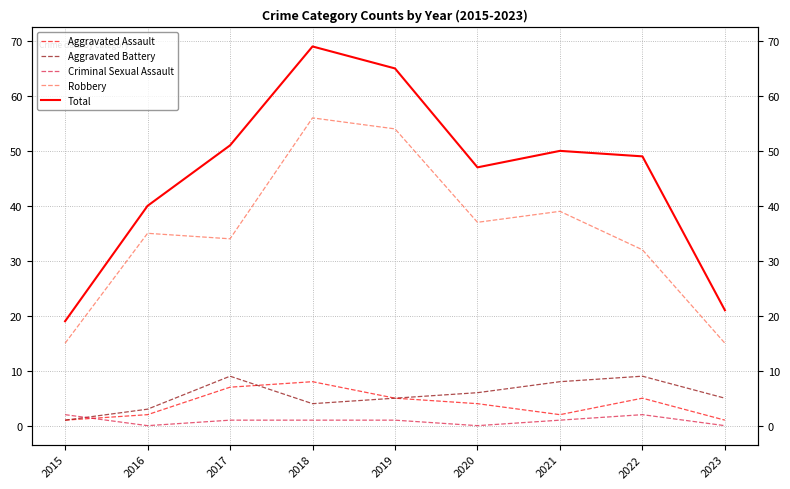

What is the greatest value displayed?

69